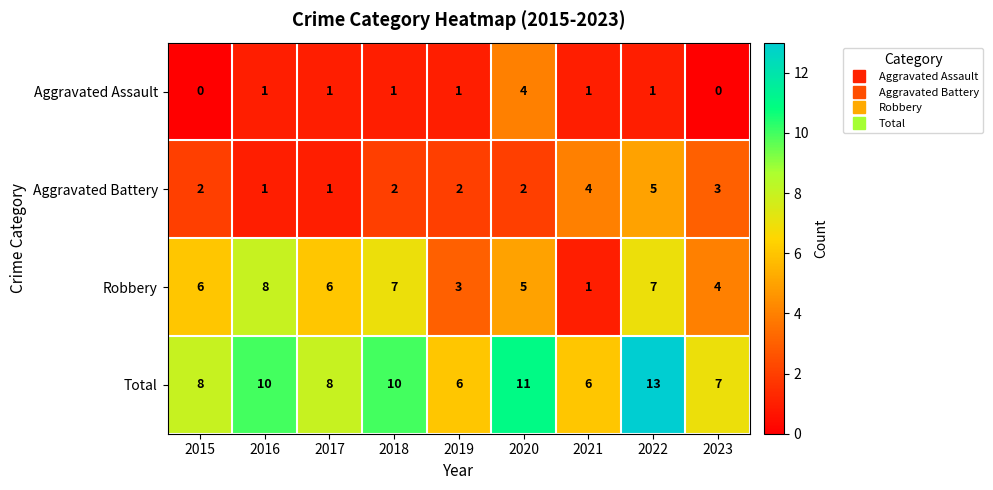

How many Aggravated Assault values are between 1 and 2?

6